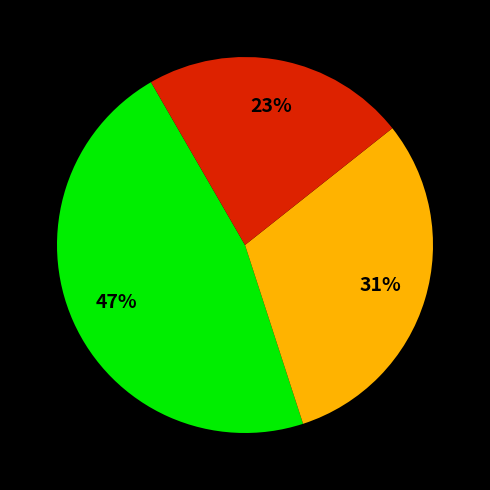

Is there a majority slice in this chart?

No